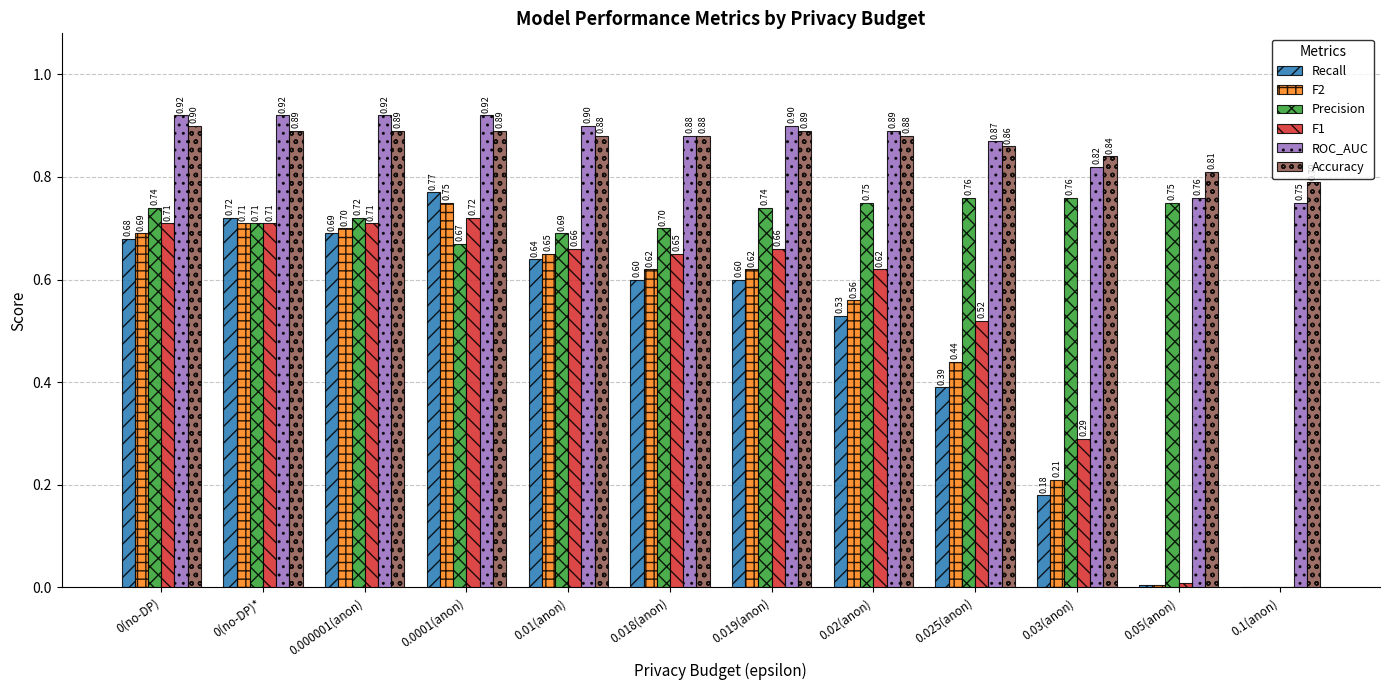

The F1 series shows 0.5 at 0.0001(anon). True or false?

False